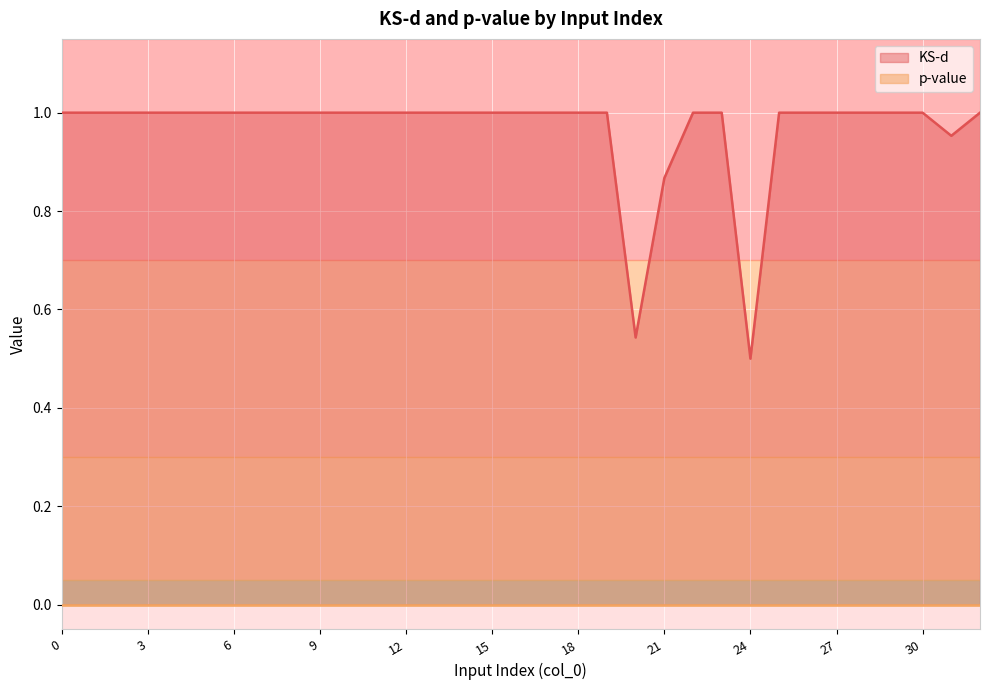

Rank the categories by value from highest to lowest.

0, 1, 2, 3, 4, 5, 6, 7, 8, 9, 10, 11, 12, 13, 14, 15, 16, 17, 18, 19, 22, 23, 25, 26, 27, 28, 29, 30, 32, 31, 21, 20, 24